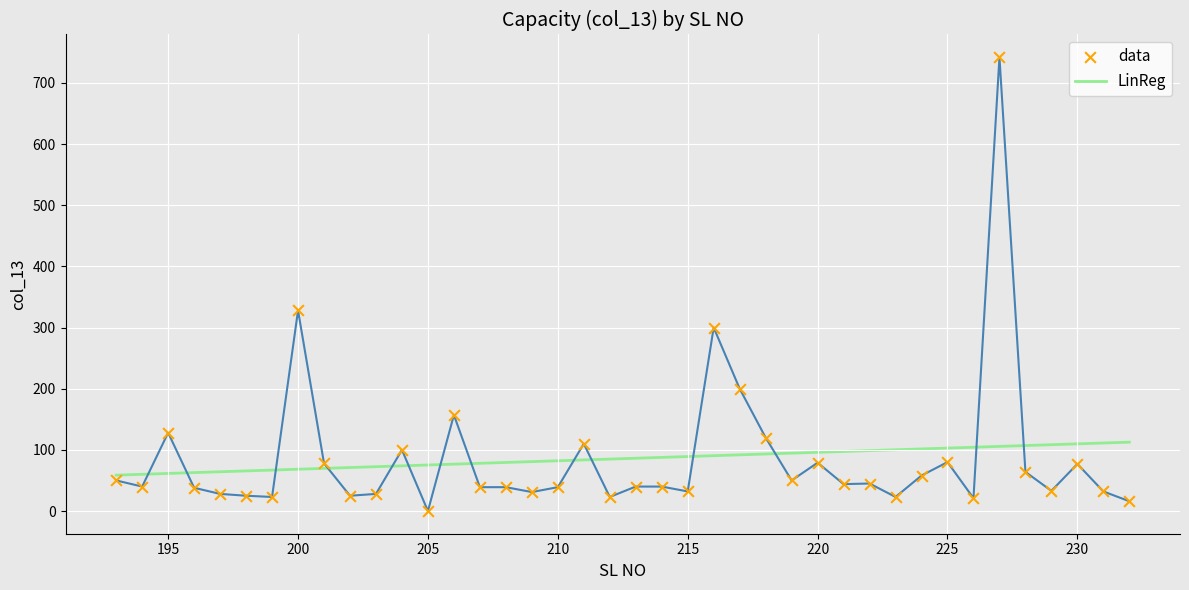

What is the change in value from 213 to 220?

+39